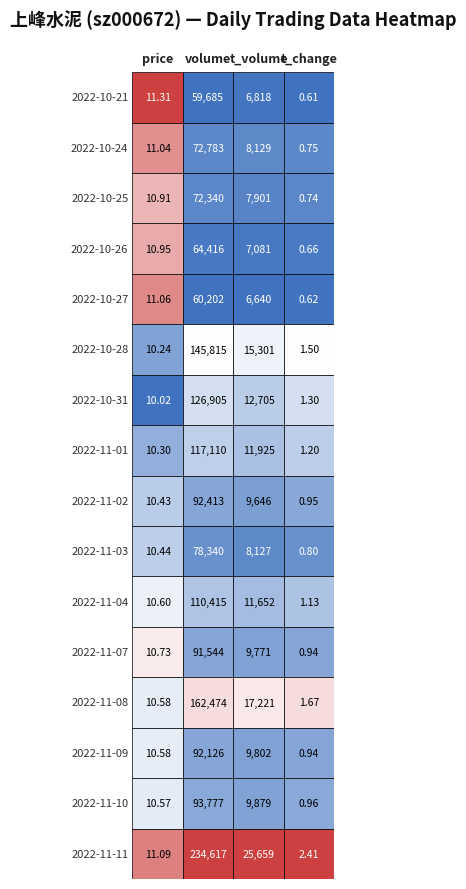

Rank the series at 2022-10-24 from highest to lowest value.

2022-11-11, 2022-11-08, 2022-10-28, 2022-10-31, 2022-11-01, 2022-11-04, 2022-11-10, 2022-11-02, 2022-11-09, 2022-11-07, 2022-11-03, 2022-10-24, 2022-10-25, 2022-10-26, 2022-10-27, 2022-10-21